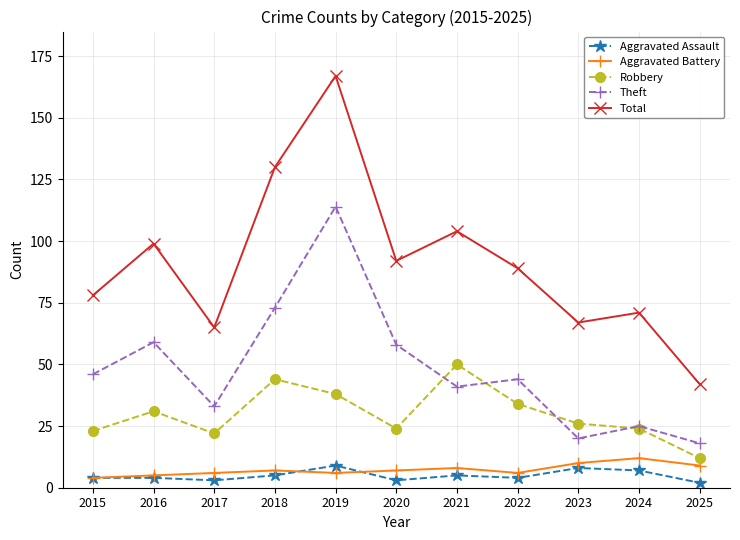

Which category has the lowest value in the Theft series?

2025